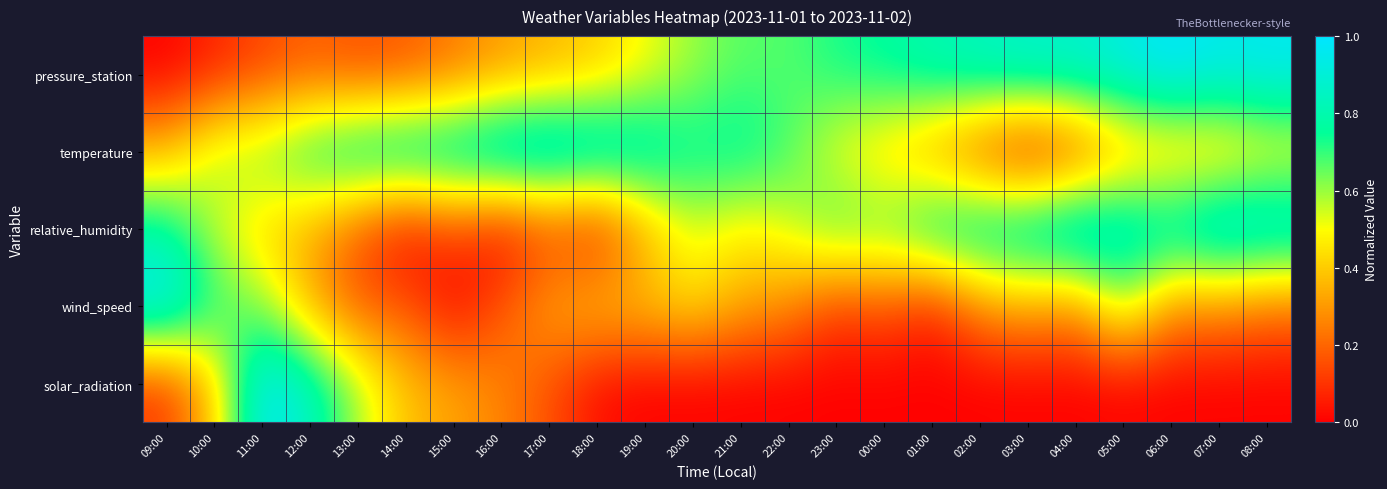

What is the total value across all series at 04:00?

2.3